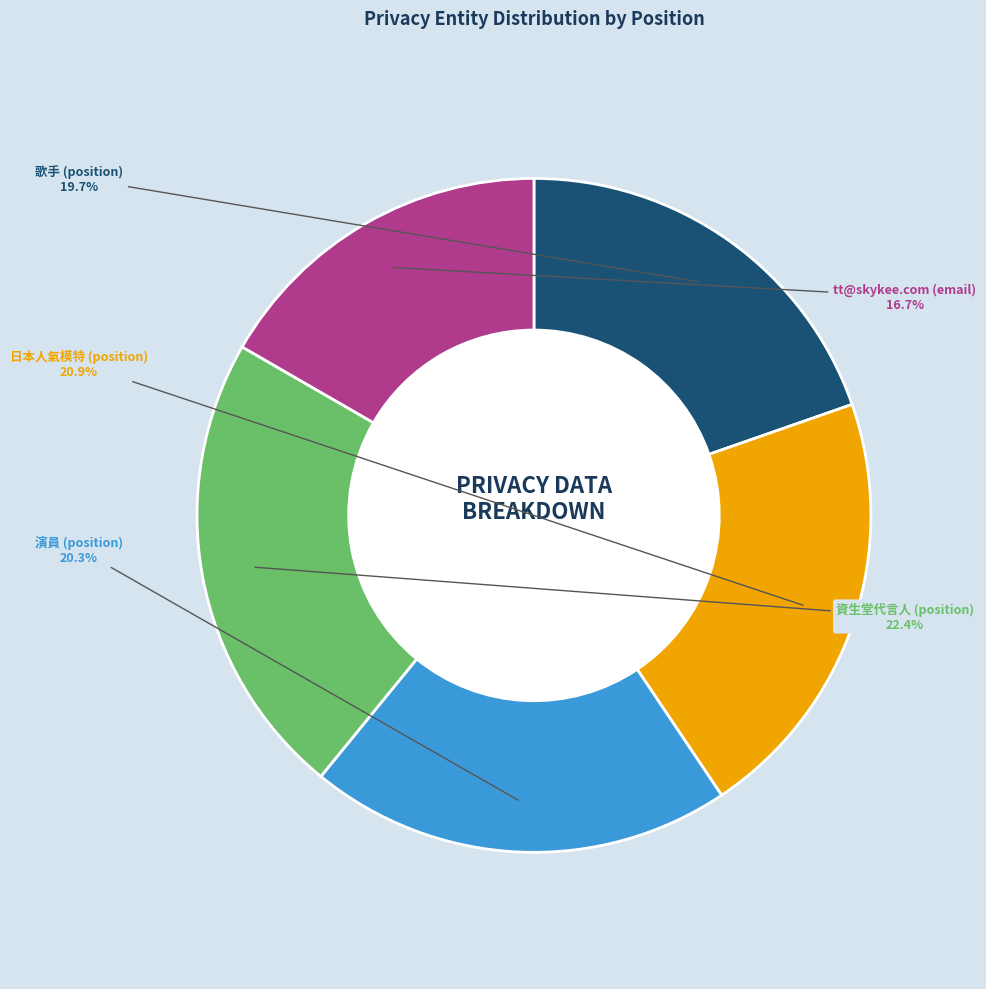

Which has a higher value, tt@skykee.com (email) or 演員 (position)?

演員 (position)